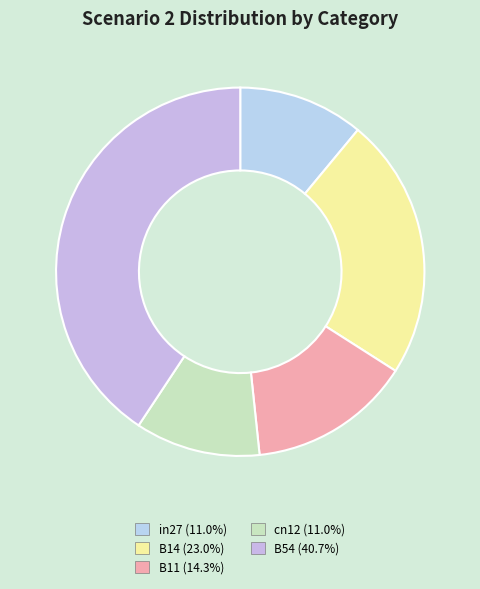

The in27 slice represents 16% of the pie. True or false?

False